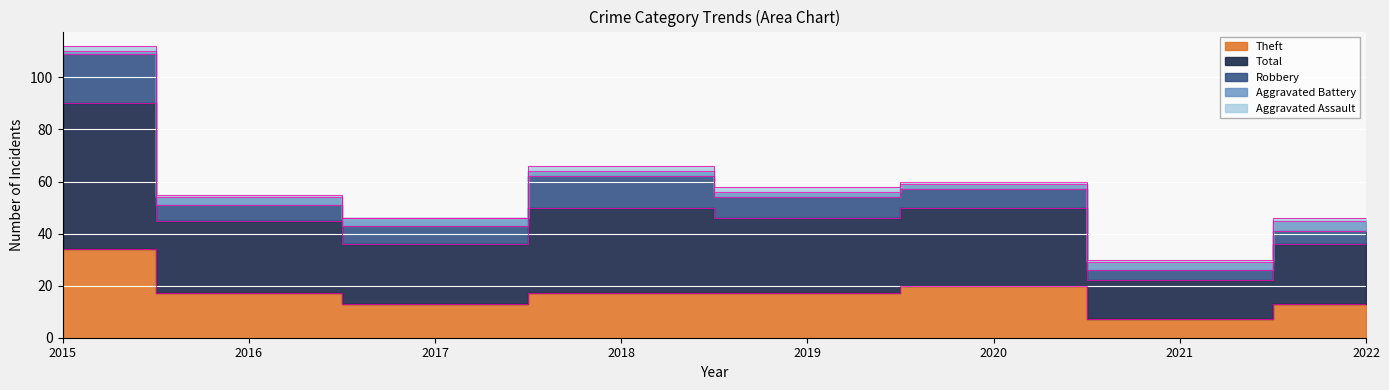

What is the difference between the maximum and minimum values in the Robbery series?

15